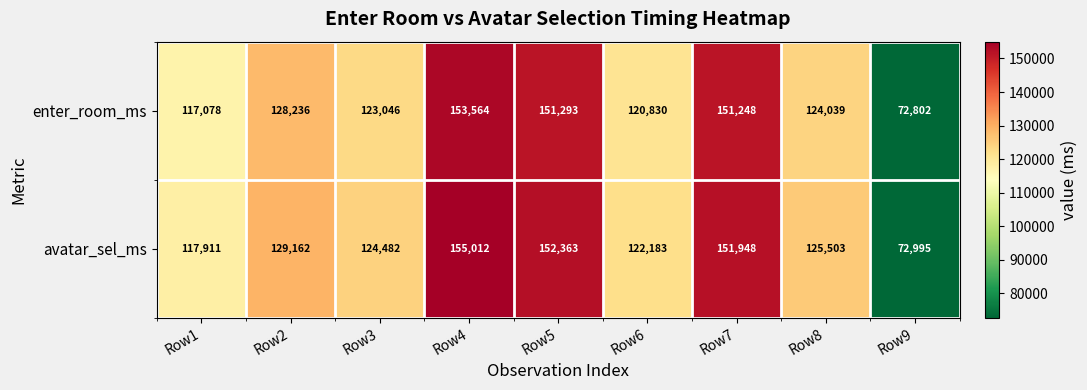

Reading right to left, what are all the values shown in this chart?

enter_room_ms: Row9=72802	Row8=124039	Row7=151248	Row6=120830	Row5=151293	Row4=153564	Row3=123046	Row2=128236	Row1=117078
avatar_sel_ms: Row9=72995	Row8=125503	Row7=151948	Row6=122183	Row5=152363	Row4=155012	Row3=124482	Row2=129162	Row1=117911